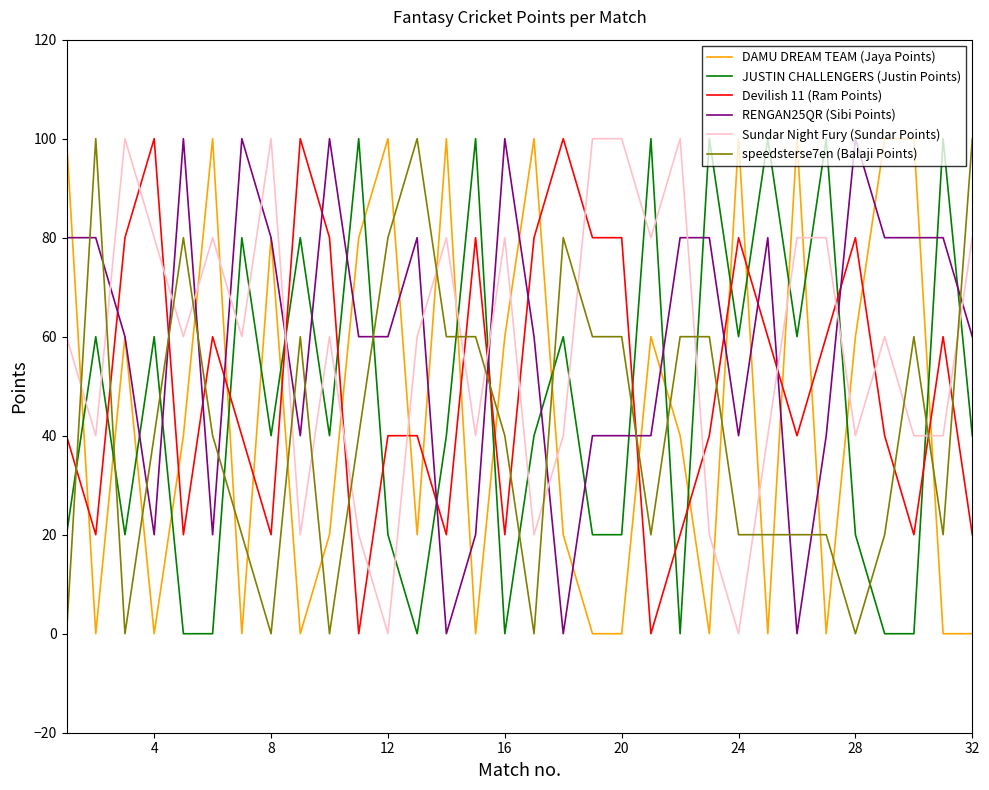

How many intersections are there between speedsterse7en (Balaji Points) and RENGAN25QR (Sibi Points)?

15